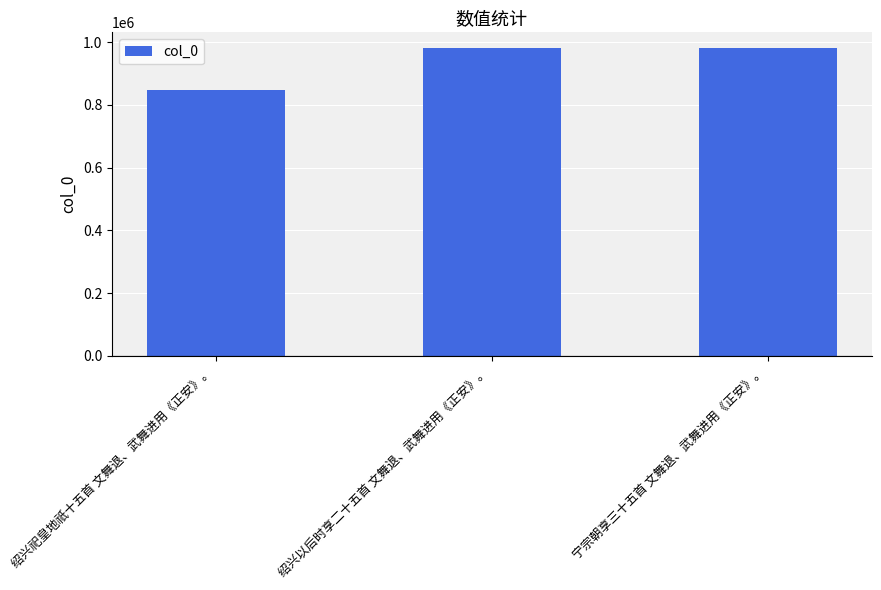

What is the sum of all values?

2811371